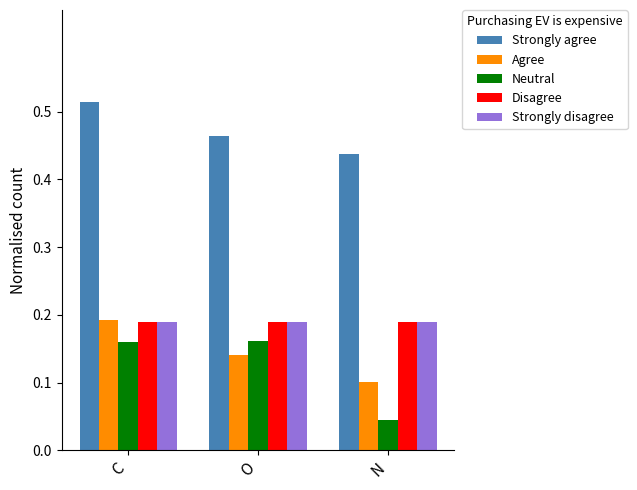

How many groups of bars are there?

3